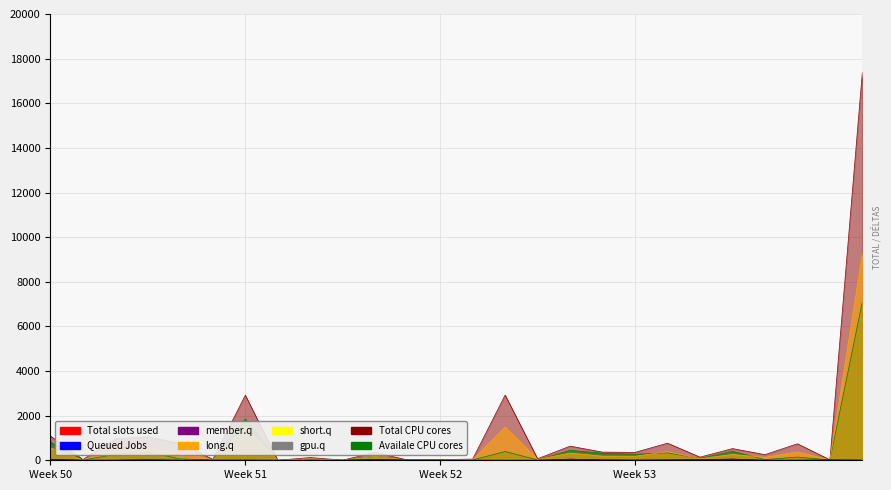

How many values in the Total slots used series exceed 5?

12